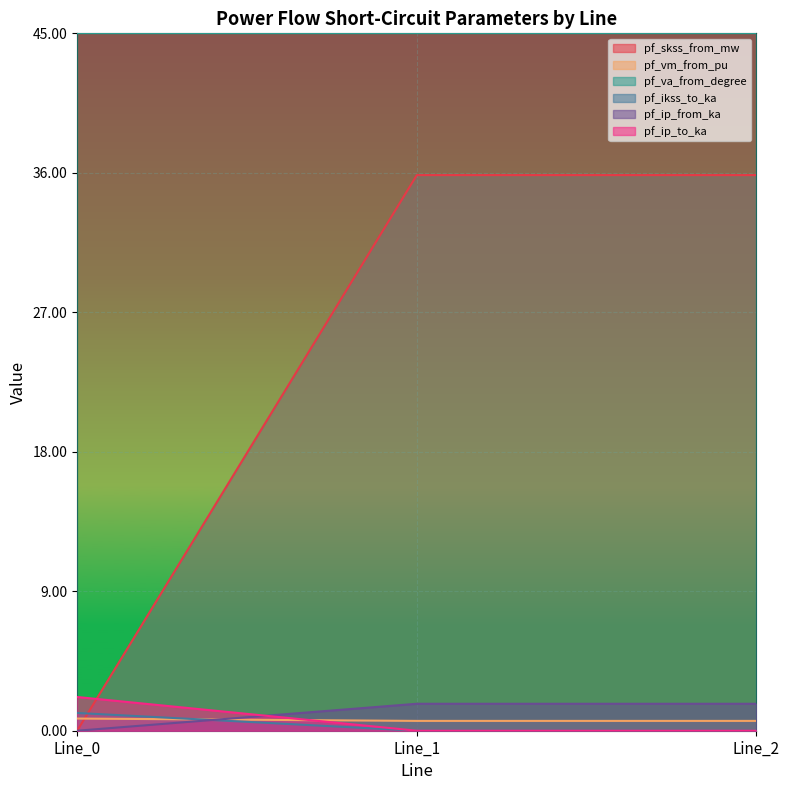

Rank the categories by pf_ip_from_ka value from lowest to highest.

Line_0, Line_1, Line_2